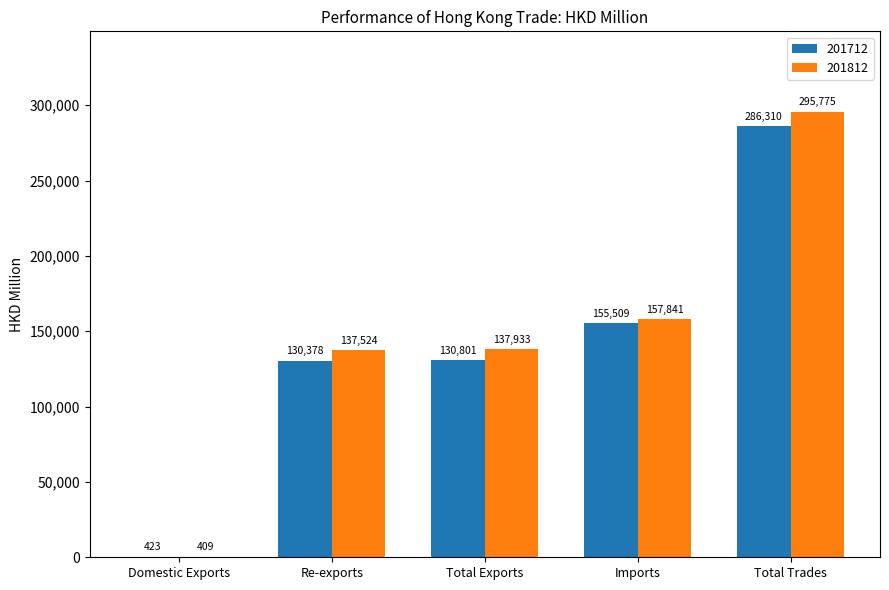

Which series changed the most between Re-exports and Total Exports?

201712